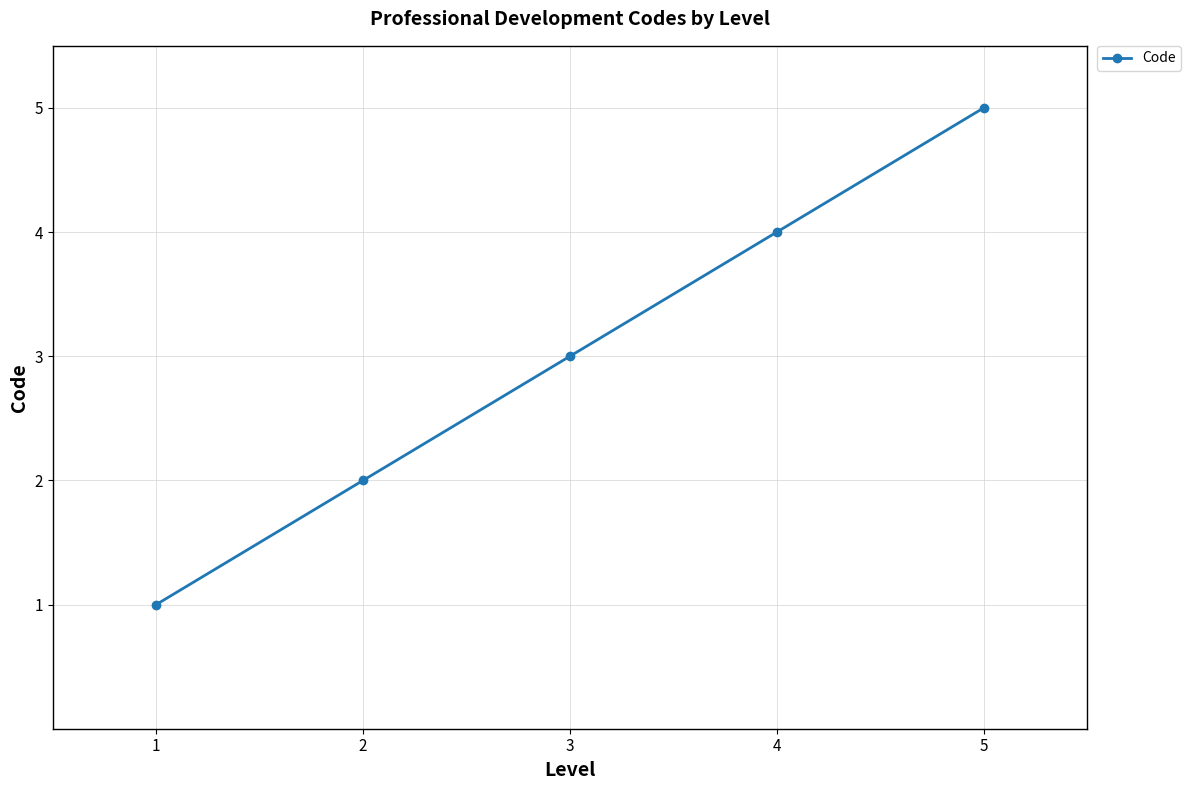

What is the minimum value shown in the chart?

1